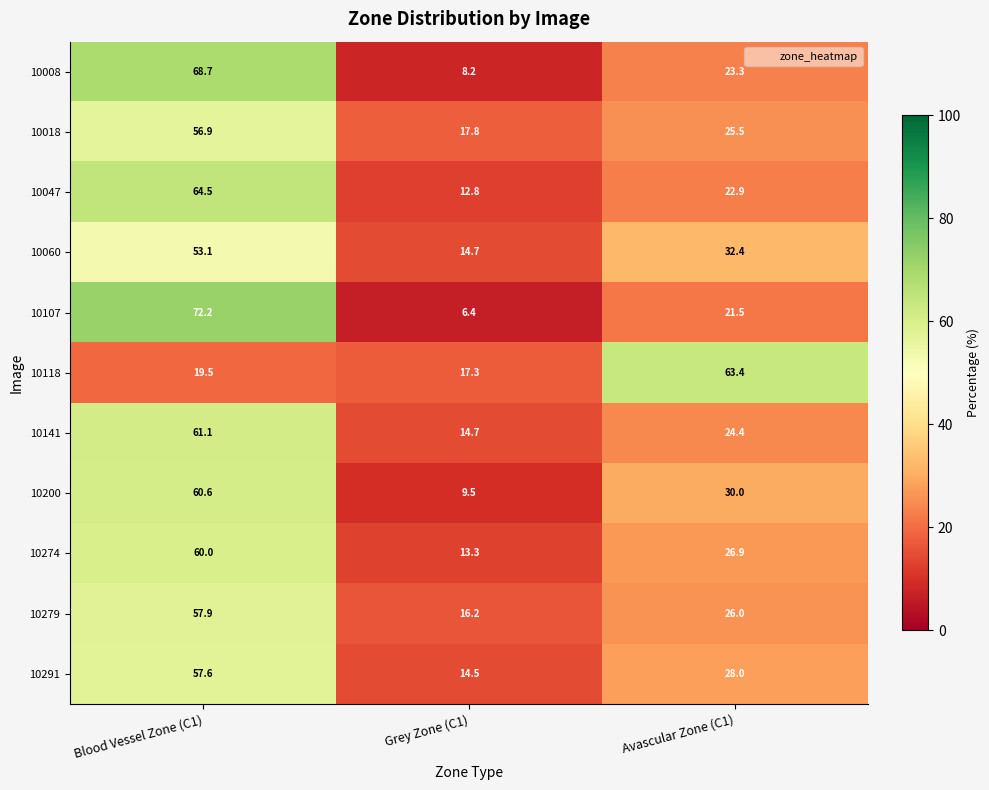

How many values in the 10107 series exceed 21?

2